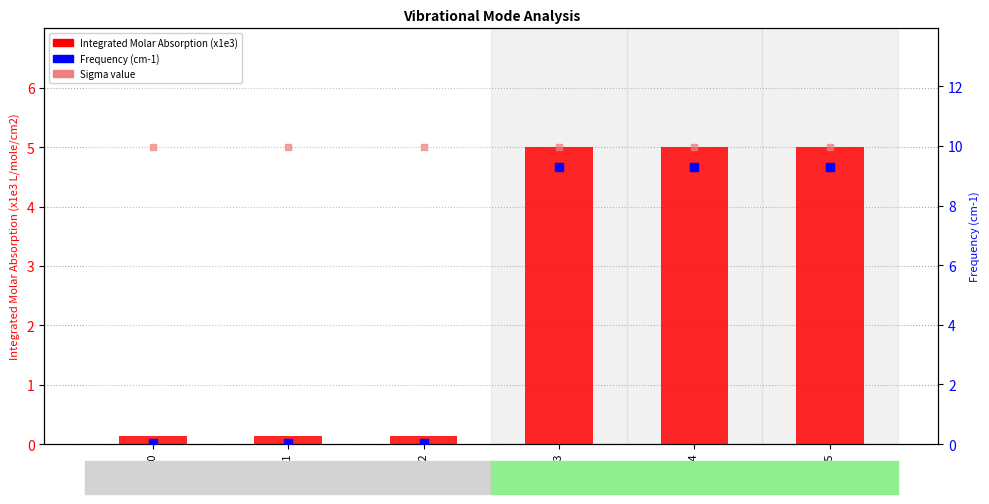

Which series contains the lowest Y value?

Frequency(cm-1)